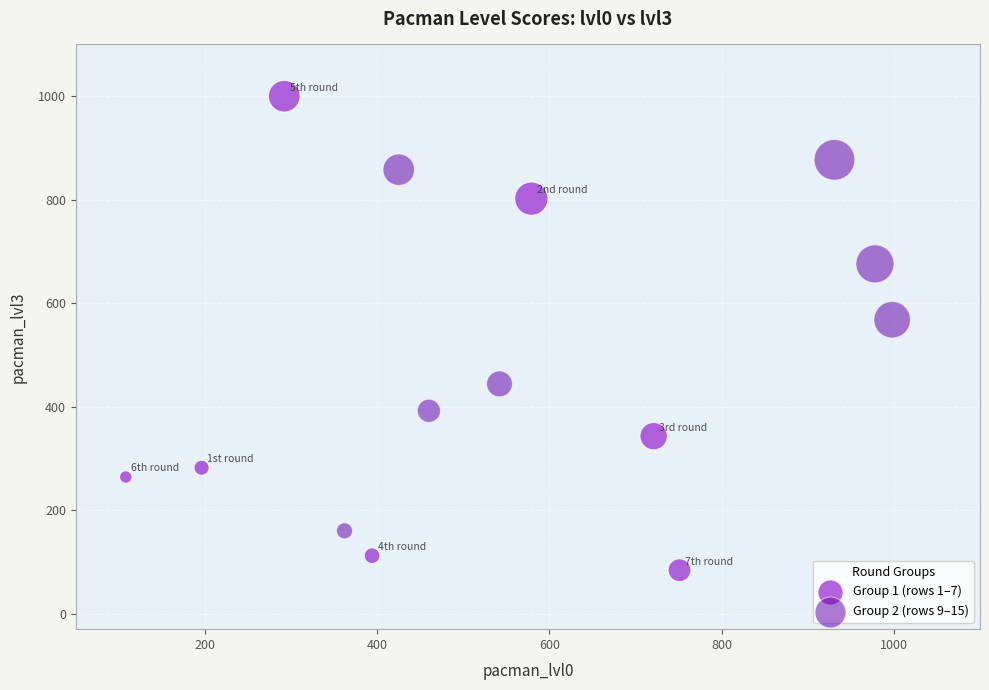

Which series contains the lowest Y value?

Group 1 (rows 1–7)